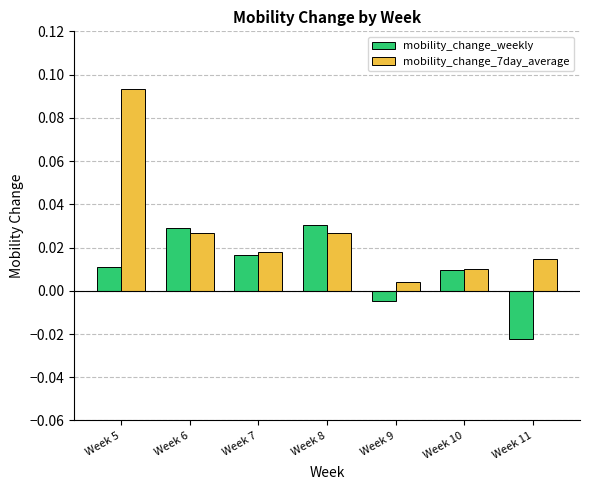

Which series changed the most between Week 9 and Week 11?

mobility_change_weekly